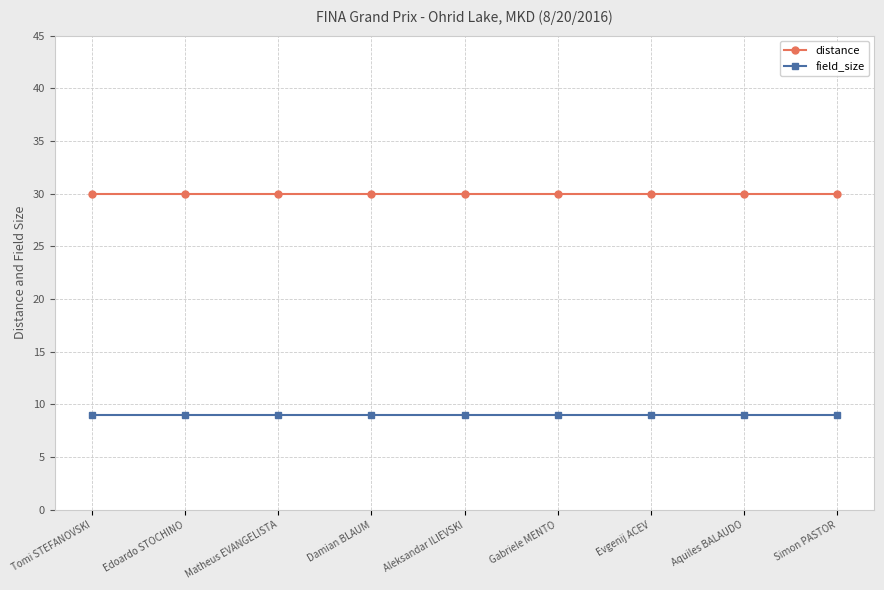

Reading left to right, list all the values displayed in this chart.

distance: Tomi STEFANOVSKI=30	Edoardo STOCHINO=30	Matheus EVANGELISTA=30	Damian BLAUM=30	Aleksandar ILIEVSKI=30	Gabriele MENTO=30	Evgenij ACEV=30	Aquiles BALAUDO=30	Simon PASTOR=30
field_size: Tomi STEFANOVSKI=9	Edoardo STOCHINO=9	Matheus EVANGELISTA=9	Damian BLAUM=9	Aleksandar ILIEVSKI=9	Gabriele MENTO=9	Evgenij ACEV=9	Aquiles BALAUDO=9	Simon PASTOR=9